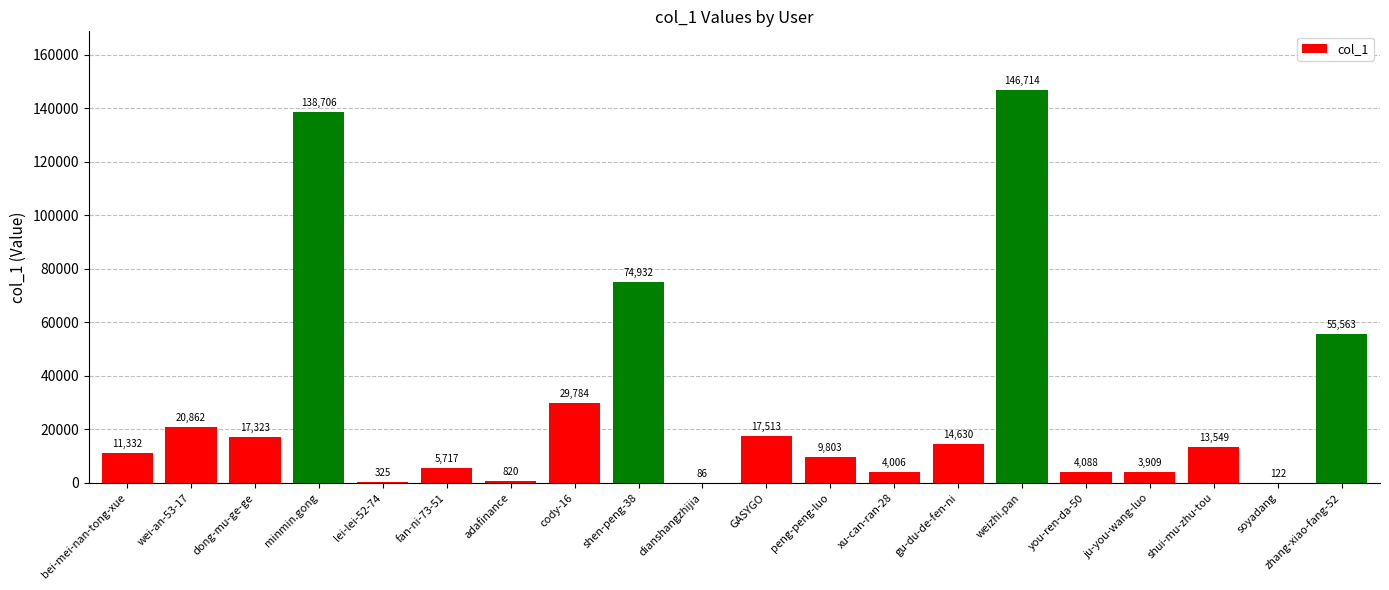

What is the sum of all values?

569784